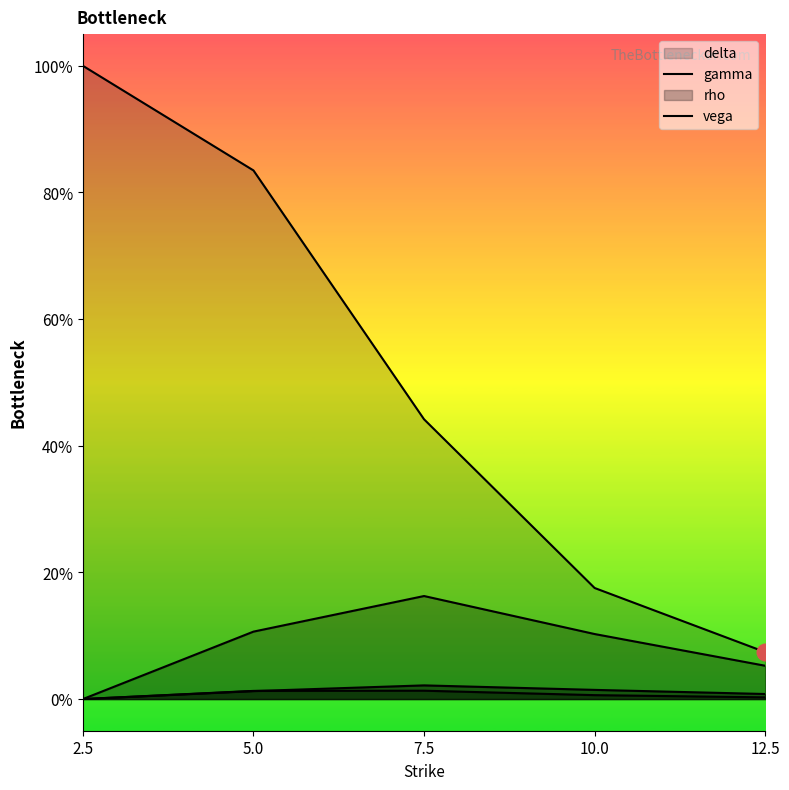

Where do vega and rho first cross each other?

5.0 and 7.5